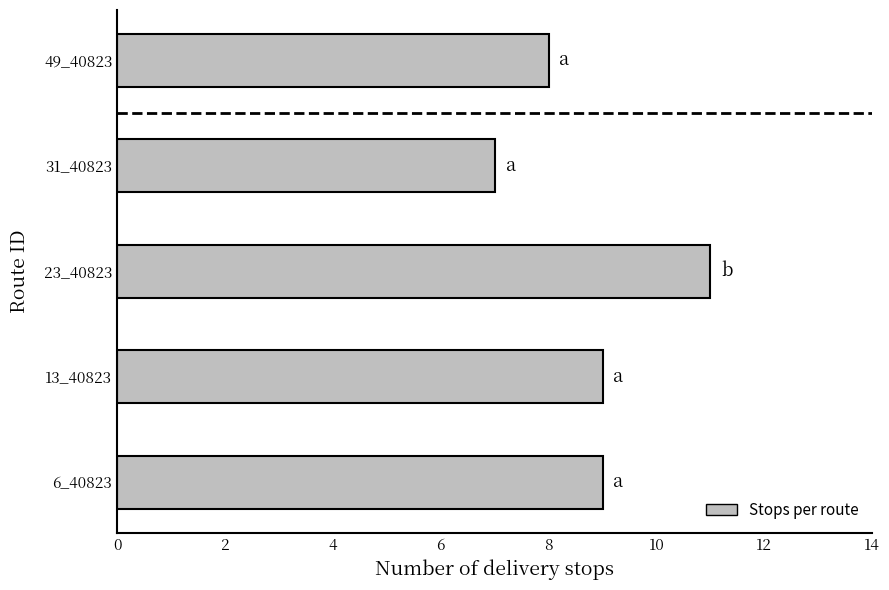

Approximately how many times larger is the value at 31_40823 compared to 23_40823?

0.6